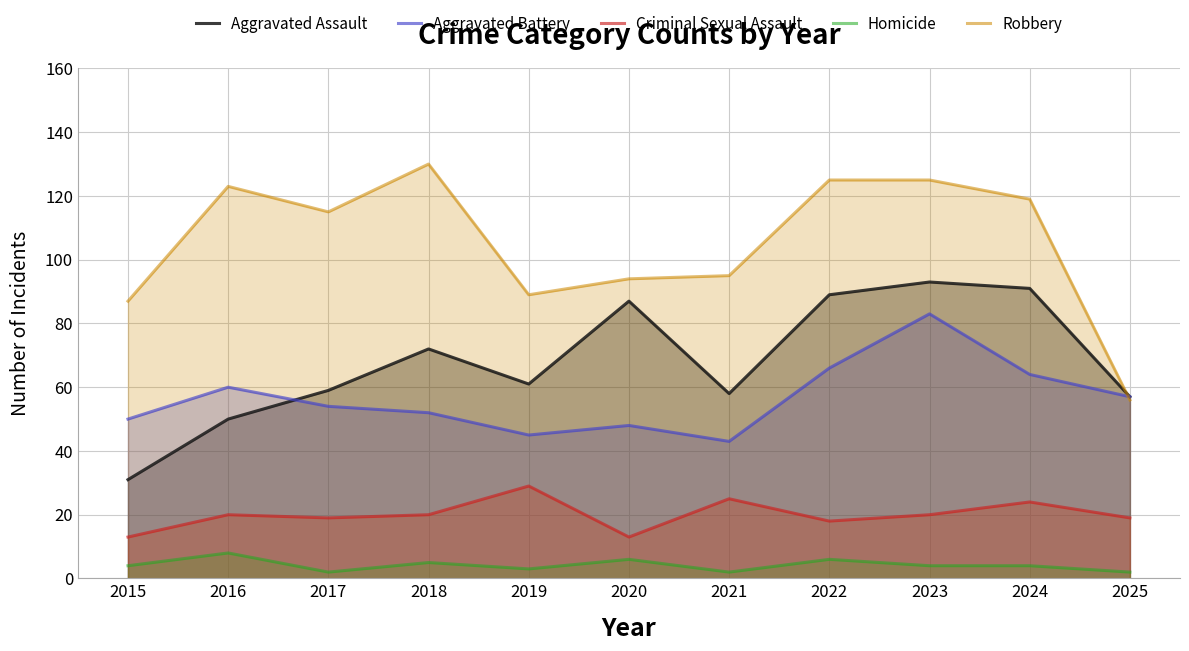

What is the value of the Aggravated Battery point at the 4th from the left?

52